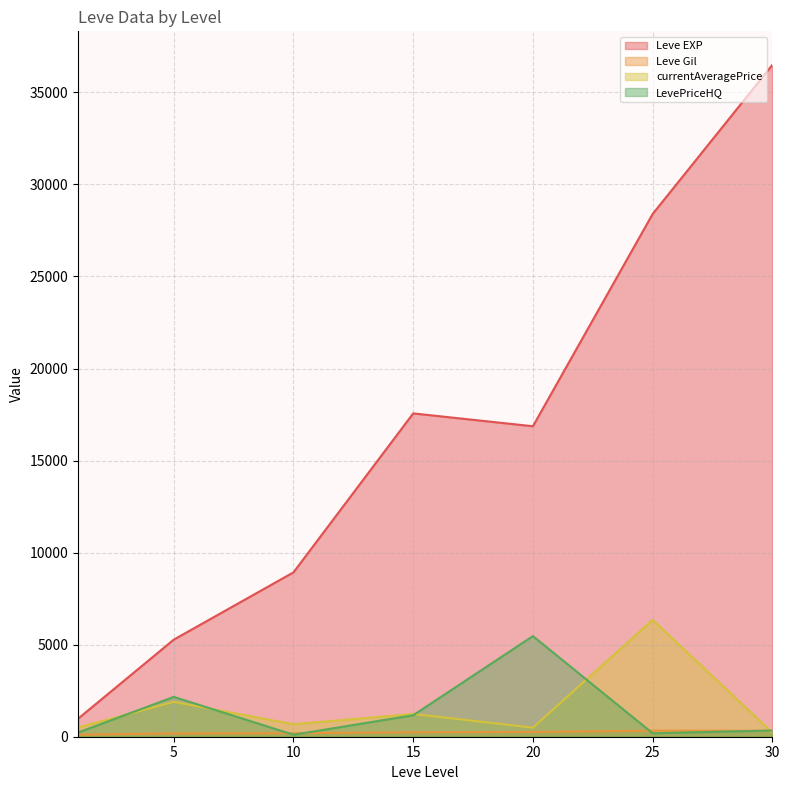

What is the difference between the maximum and minimum values in the Leve Gil series?

614.0